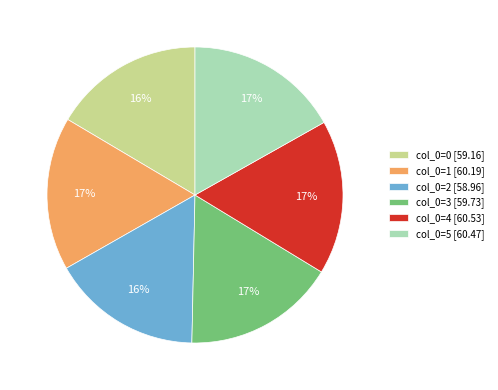

Do col_0=0 [59.16] and col_0=2 [58.96] together represent more than half of the pie?

No